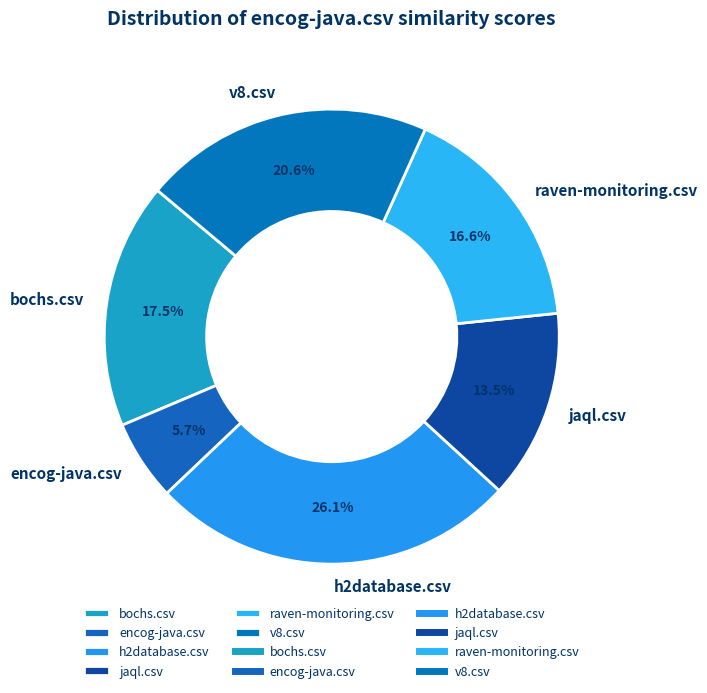

Do h2database.csv and v8.csv together represent more than half of the pie?

No